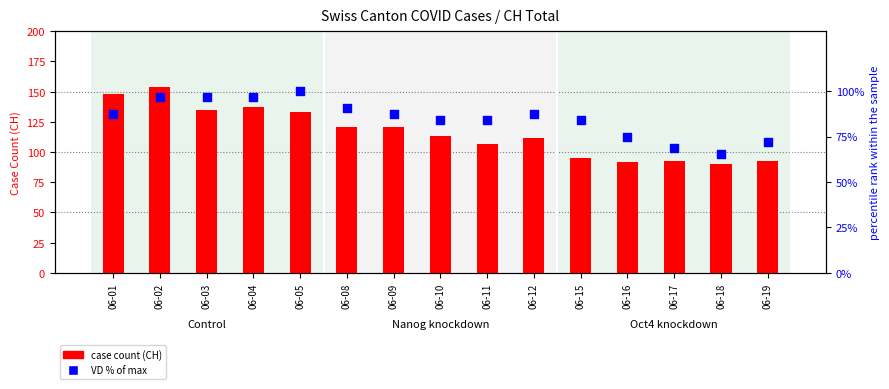

Which series has the widest spread of Y values?

case count (CH)